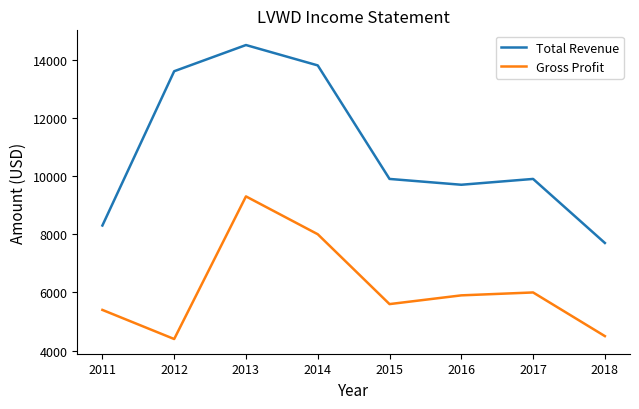

Where is the first local minimum for Total Revenue?

2016